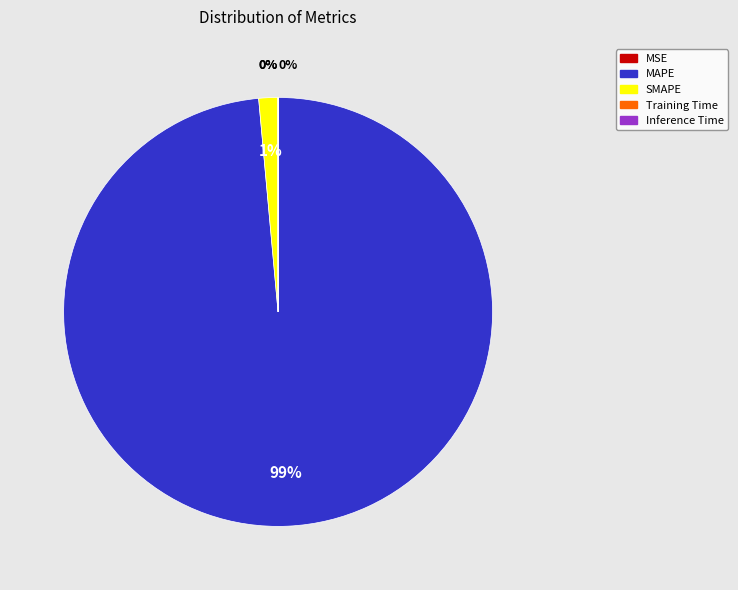

The SMAPE slice represents 1% of the pie. True or false?

True